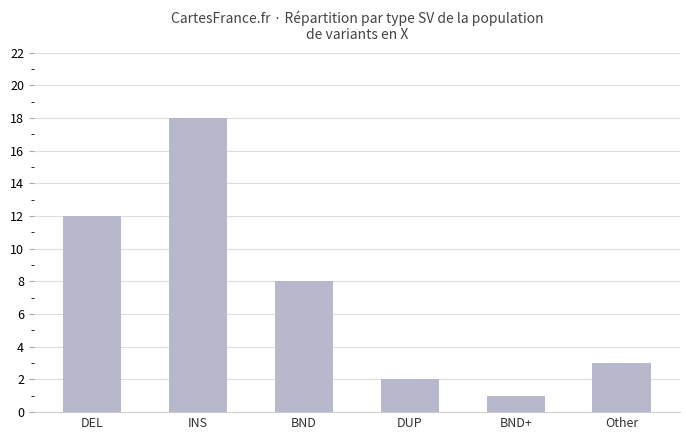

Which label corresponds to the smallest value in the chart?

BND+